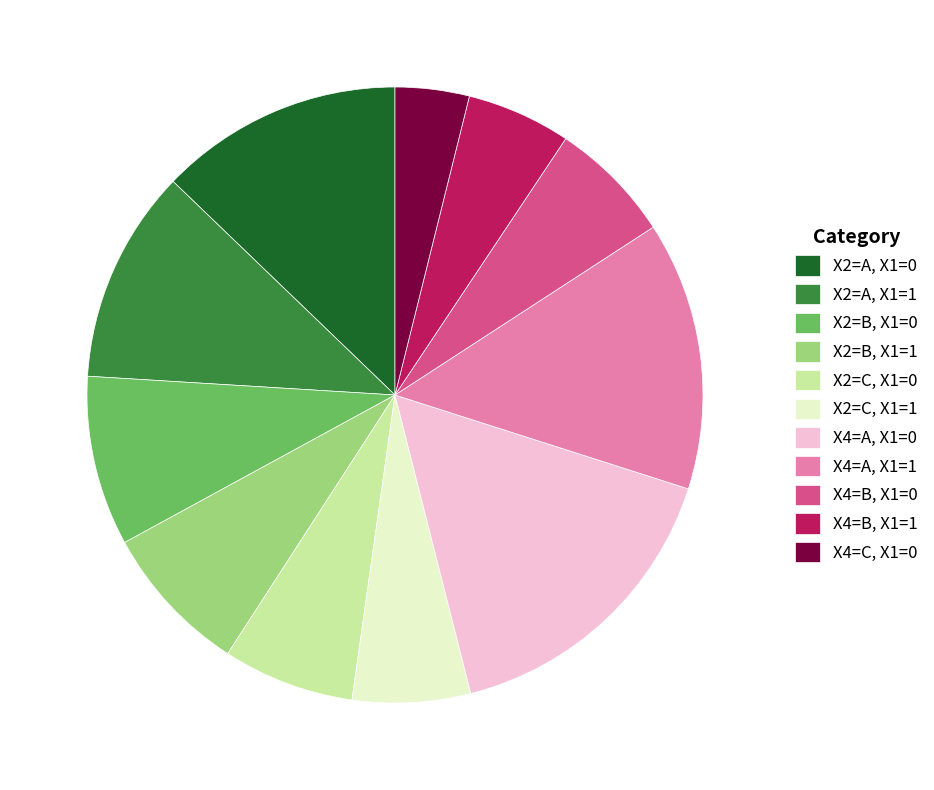

Rank the categories by value from highest to lowest.

X4=A, X1=0, X4=A, X1=1, X2=A, X1=0, X2=A, X1=1, X2=B, X1=0, X2=B, X1=1, X2=C, X1=0, X4=B, X1=0, X2=C, X1=1, X4=B, X1=1, X4=C, X1=0